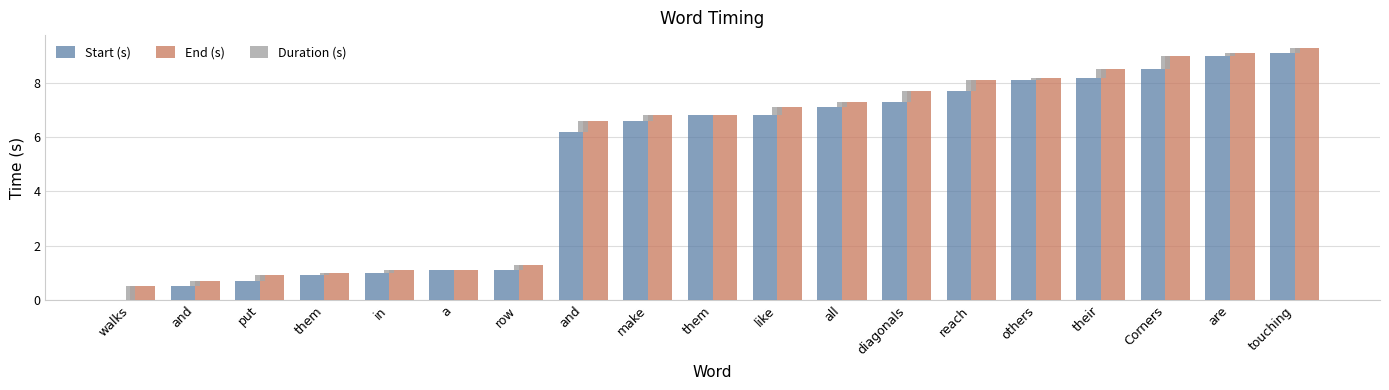

What is the sum of all Duration (s) values?

4.4